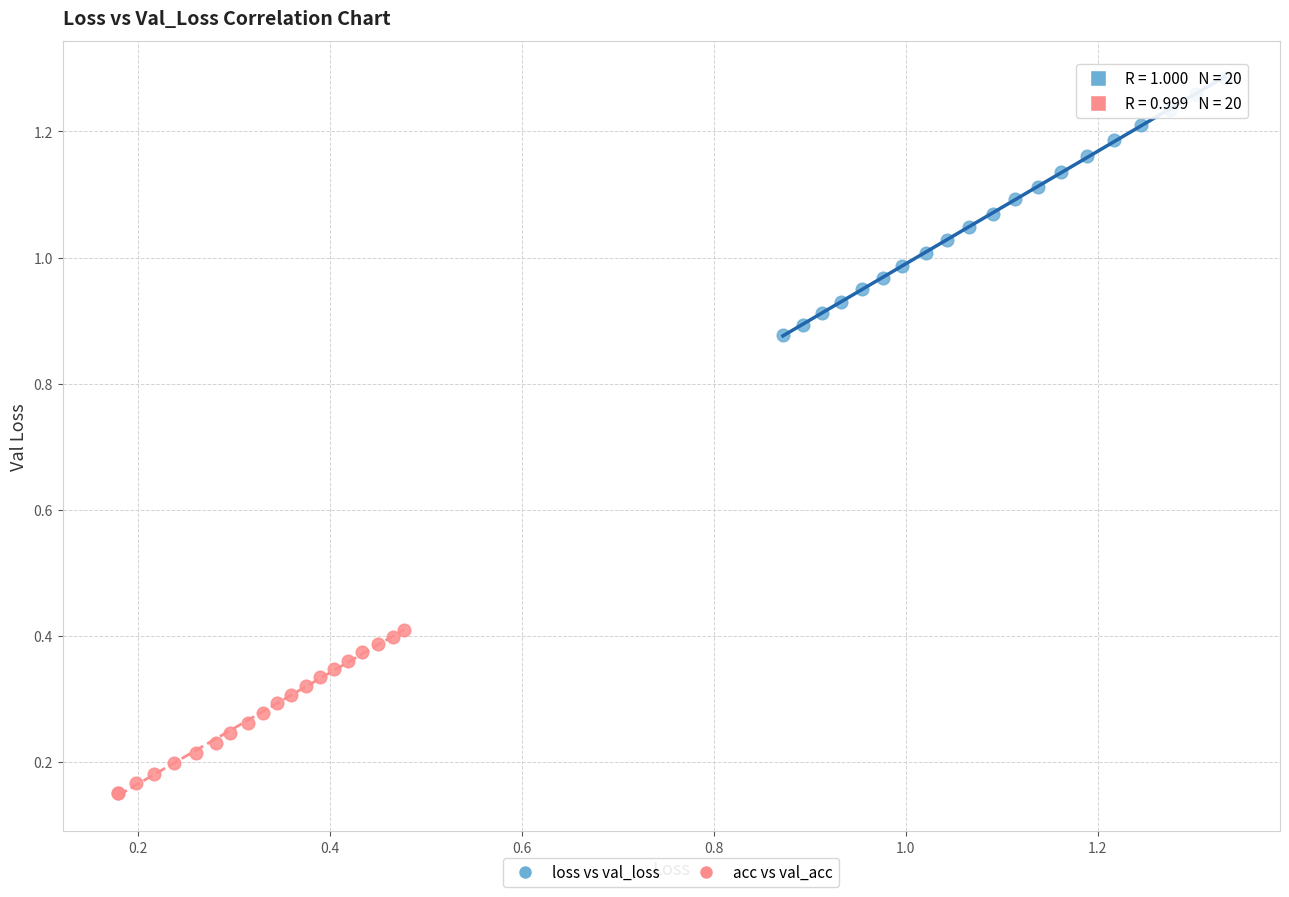

Which series has the widest spread of Y values?

loss vs val_loss